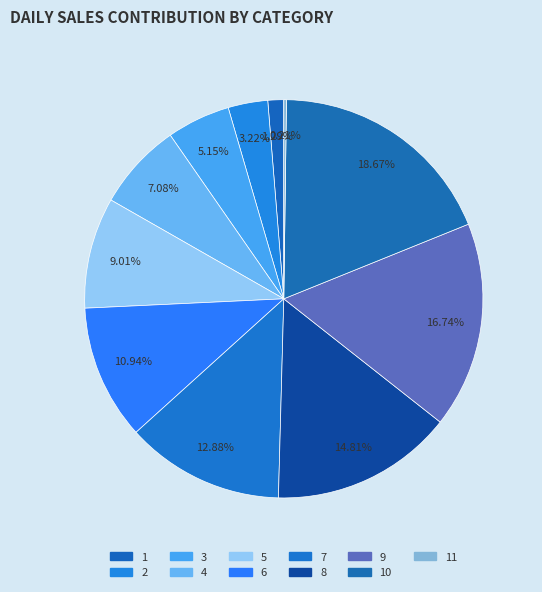

Count the number of slices in the pie.

11